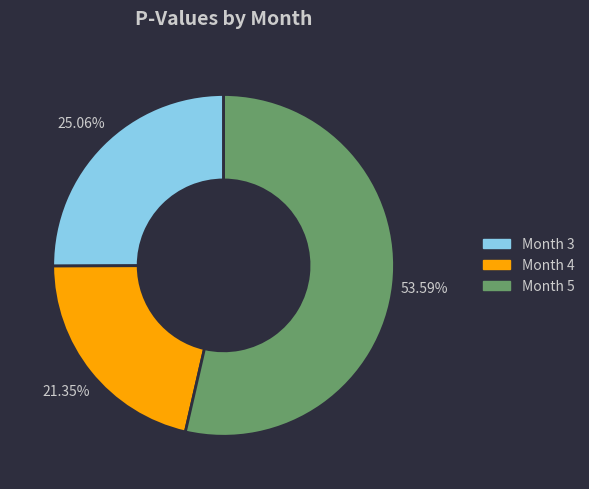

How many slices are in this pie chart?

3